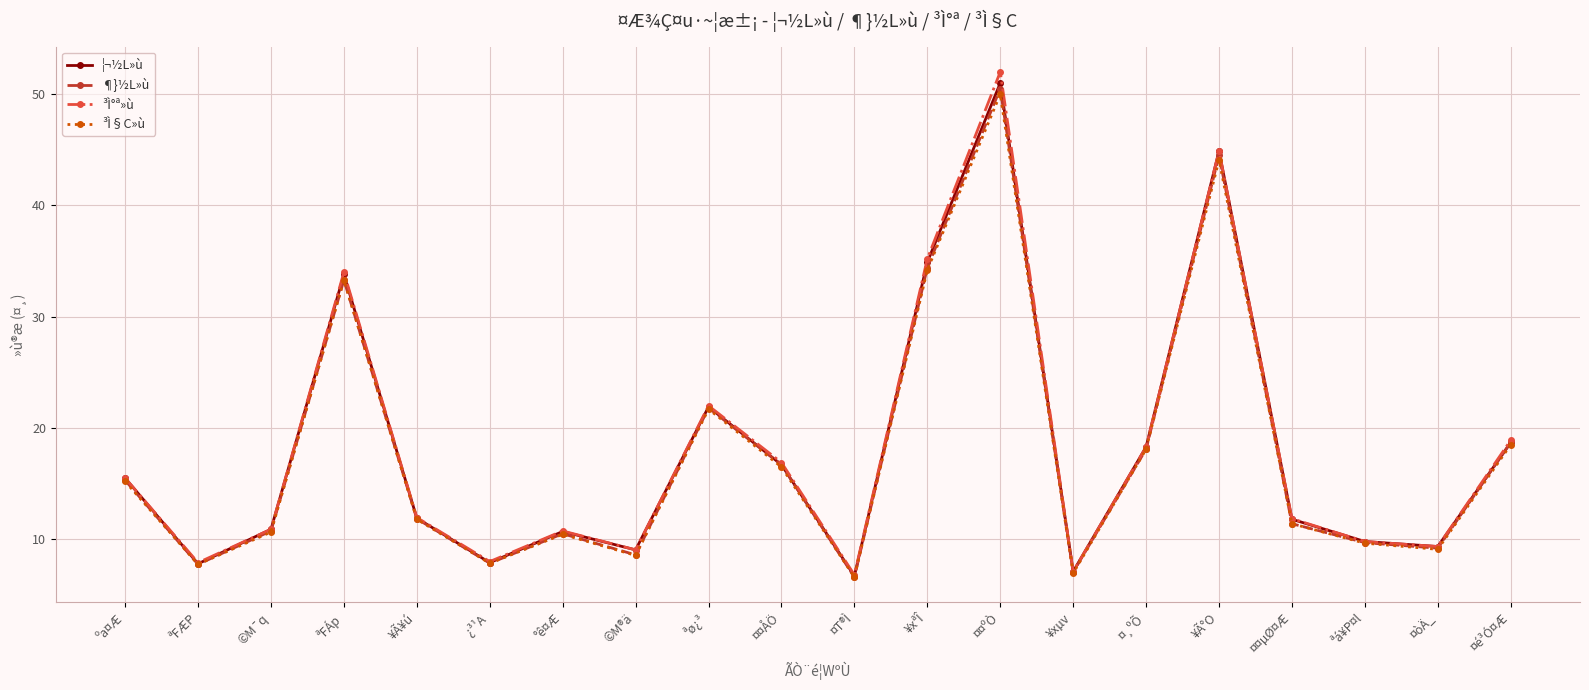

True or false: ¶}½L»ù has more than 2 interior local peaks.

True